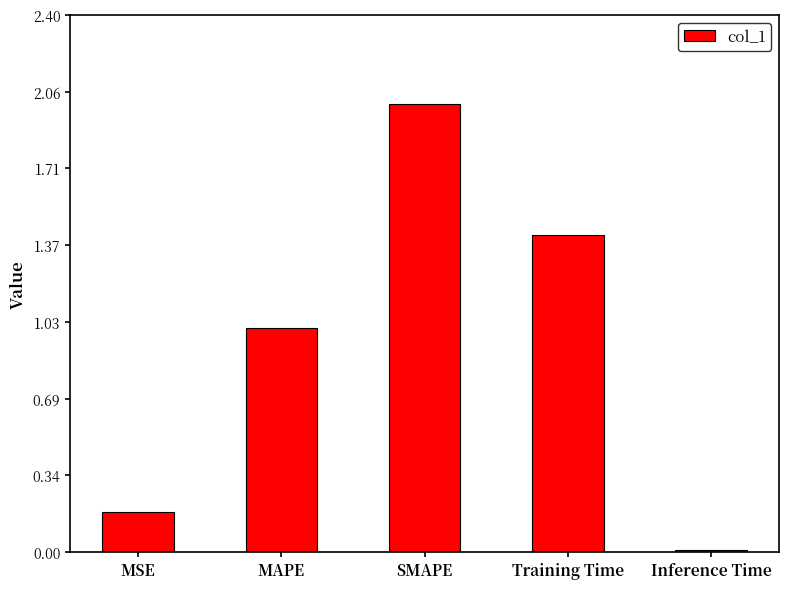

Is it true that the value at Training Time is 2.1?

False